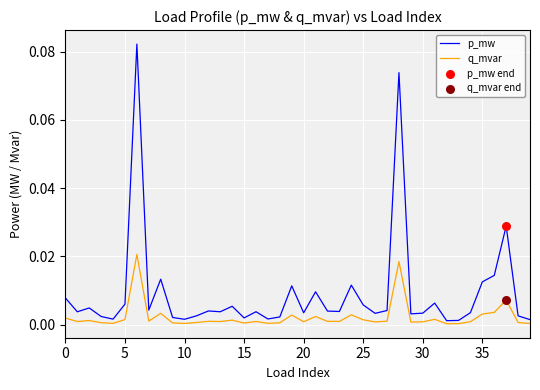

Which series has the largest total across all categories?

p_mw